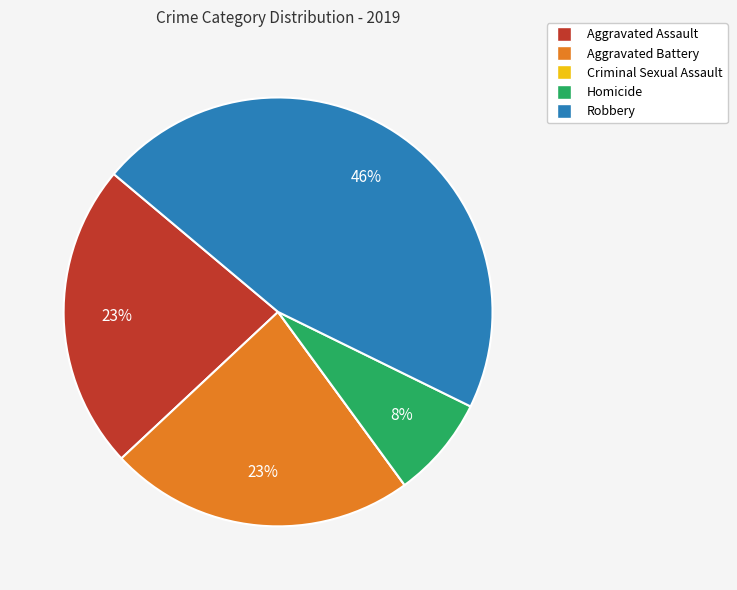

To the nearest percent, what is the average slice percentage?

20%